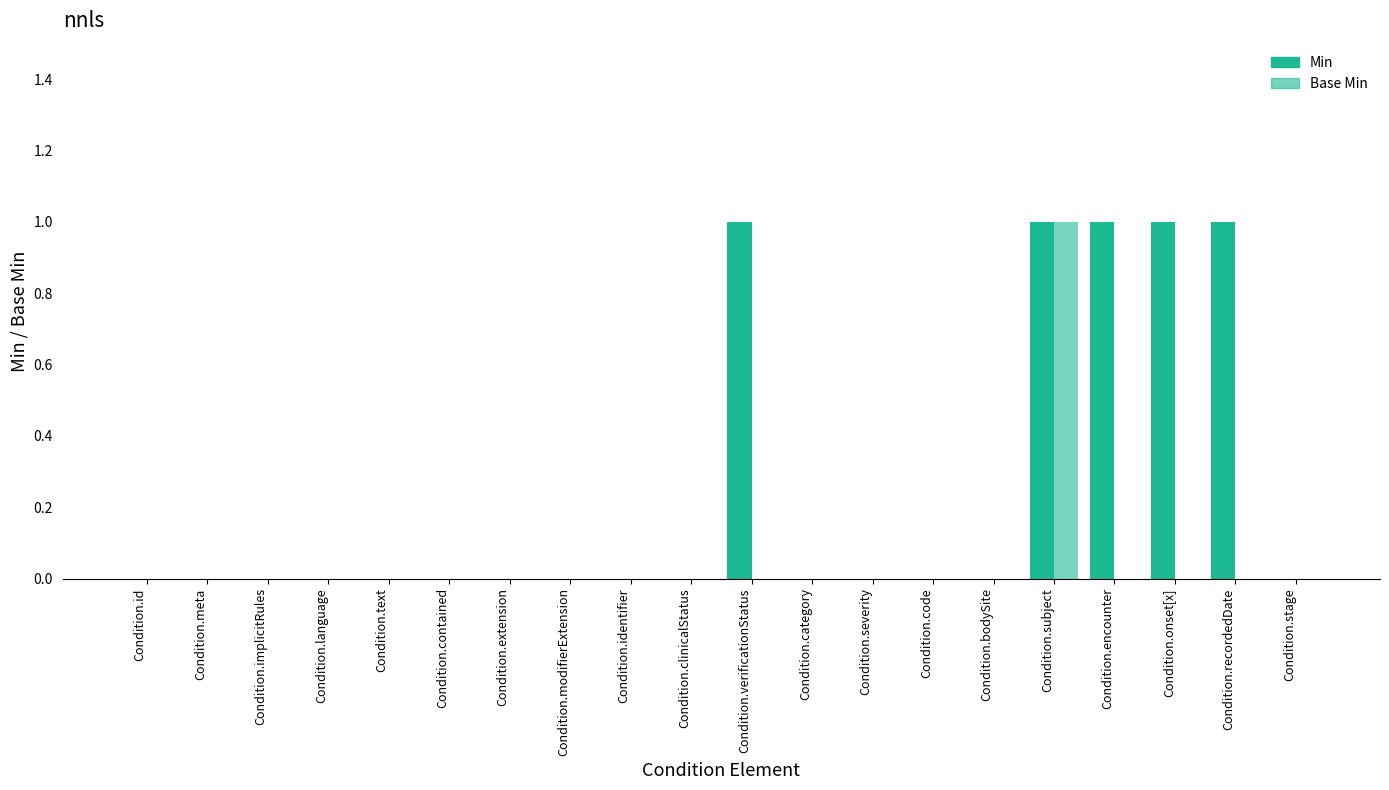

How many distinct data groups are displayed?

2